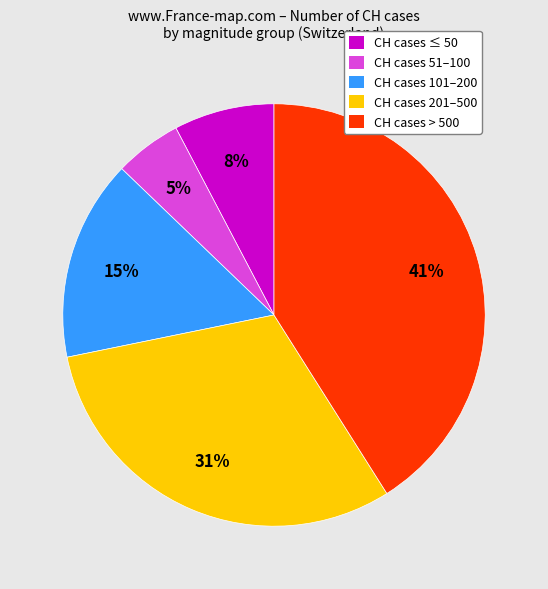

What is the largest slice in the pie chart?

CH cases > 500